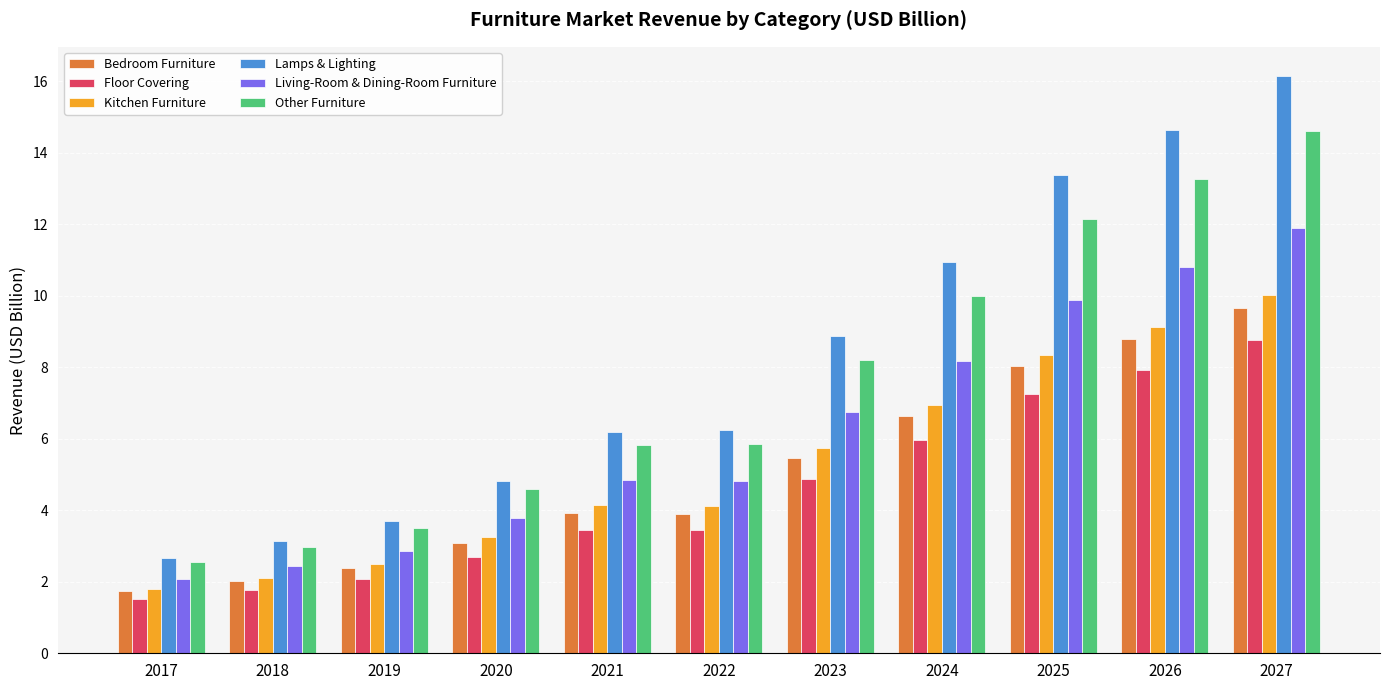

What is the difference between the highest and lowest values at 2025?

6.1